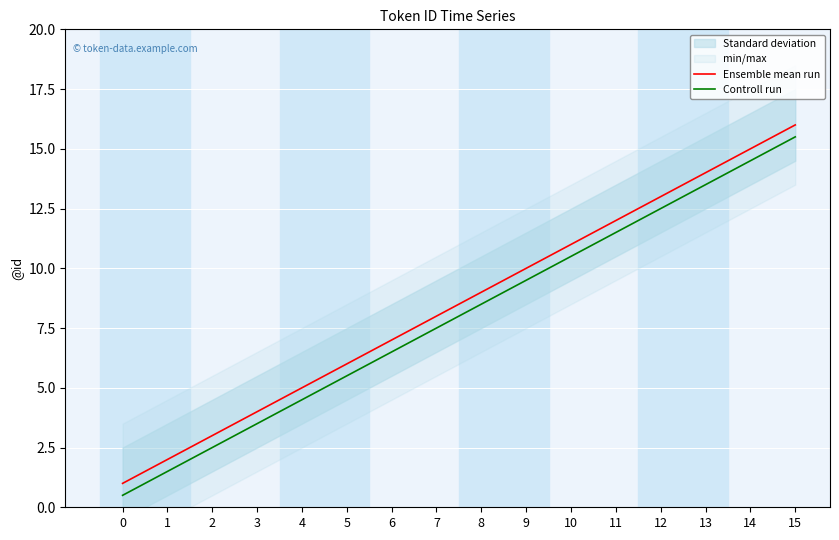

Count the number of categories in the chart.

16